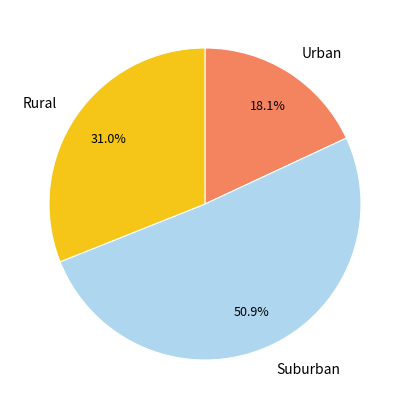

Which slice is the smallest?

Urban